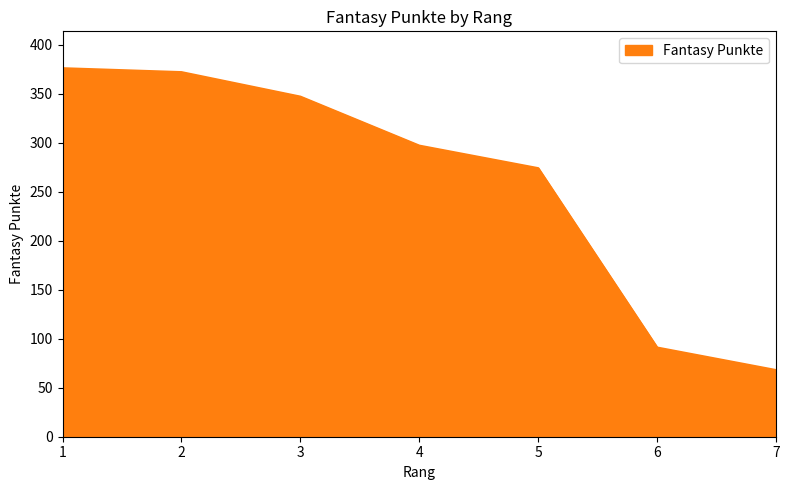

Read the value at 5, to the nearest 50.

250